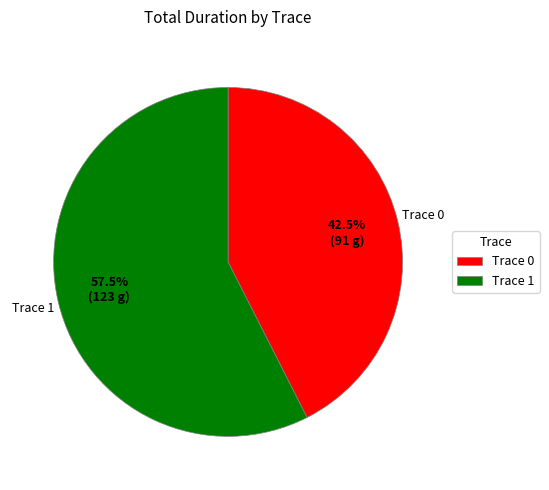

To the nearest percent, what is the difference between the Trace 0 and Trace 1 slice percentages?

15%